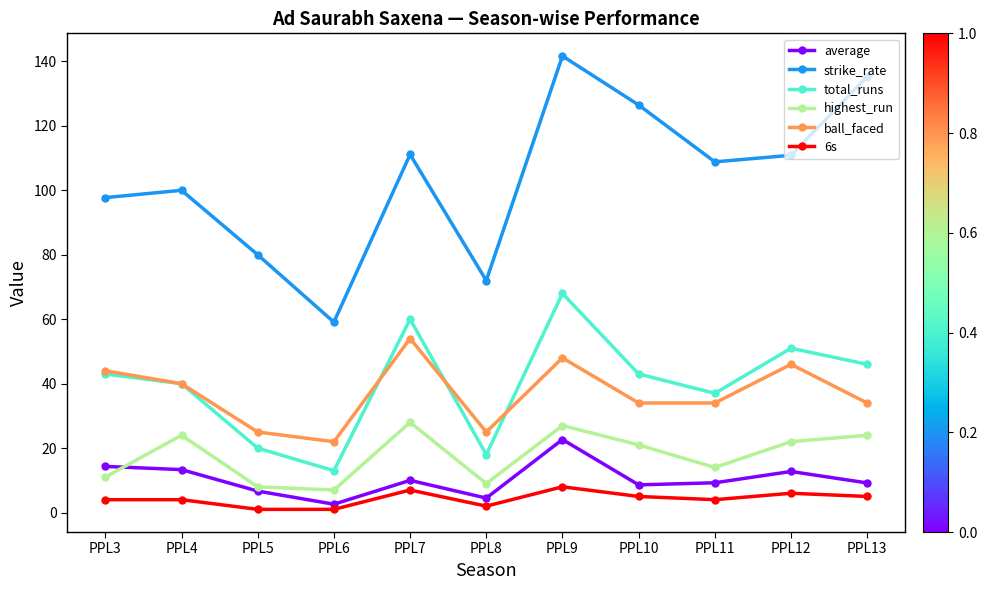

What is the value of the ball_faced point at the 6th from the left?

25.0